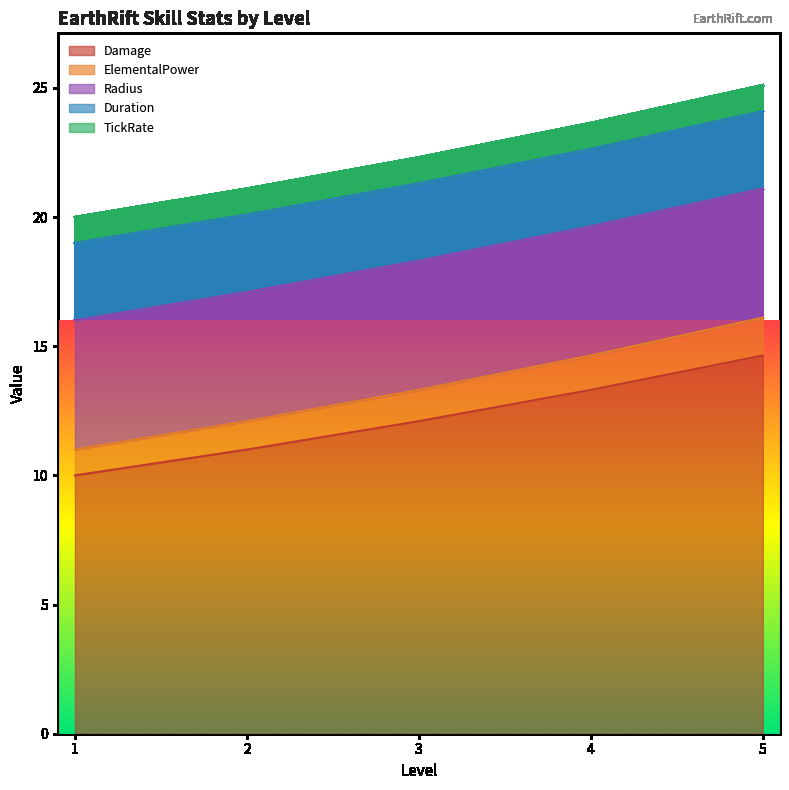

True or false: Damage and Radius intersect in this chart.

False